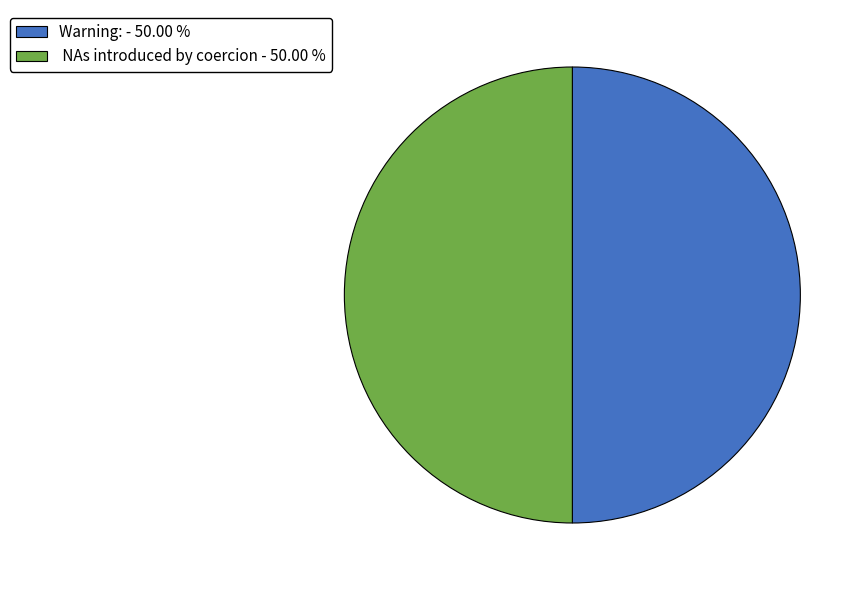

Approximately how many times larger is the value at NAs introduced by coercion - 50.00 % compared to Warning: - 50.00 %?

1.0